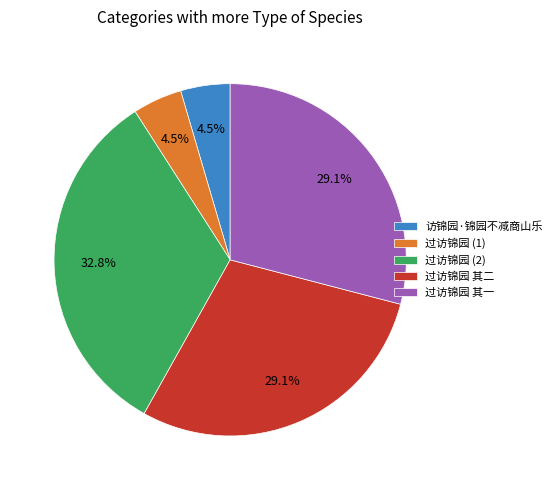

Is 过访锦园 其二 the majority of the pie?

No